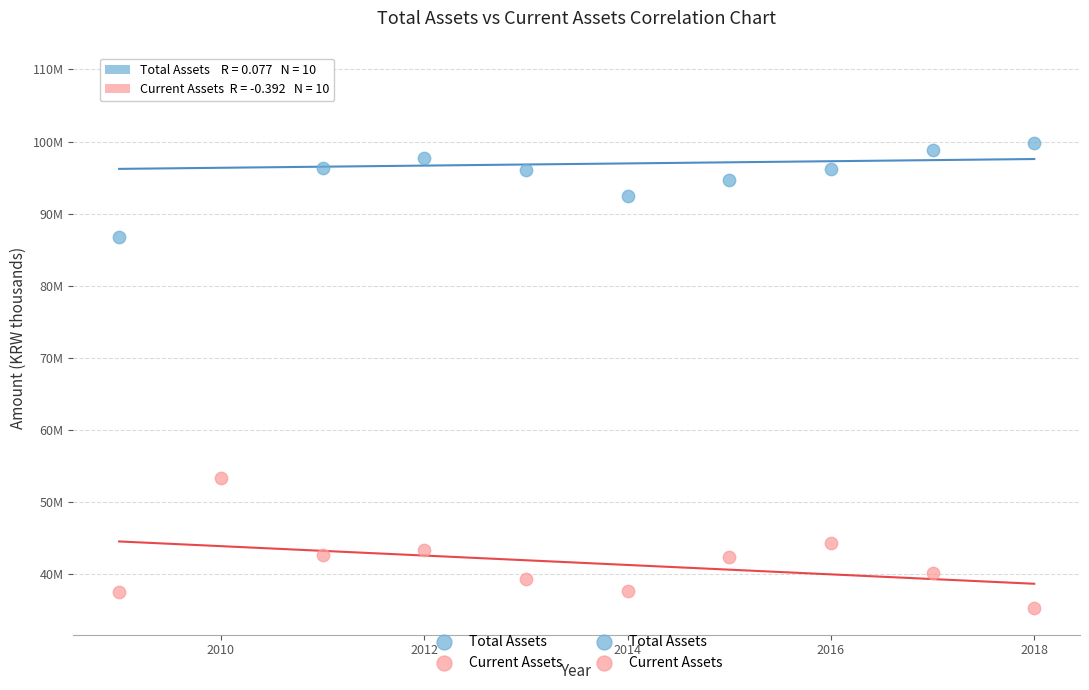

Which series contains the highest Y value?

Total Assets